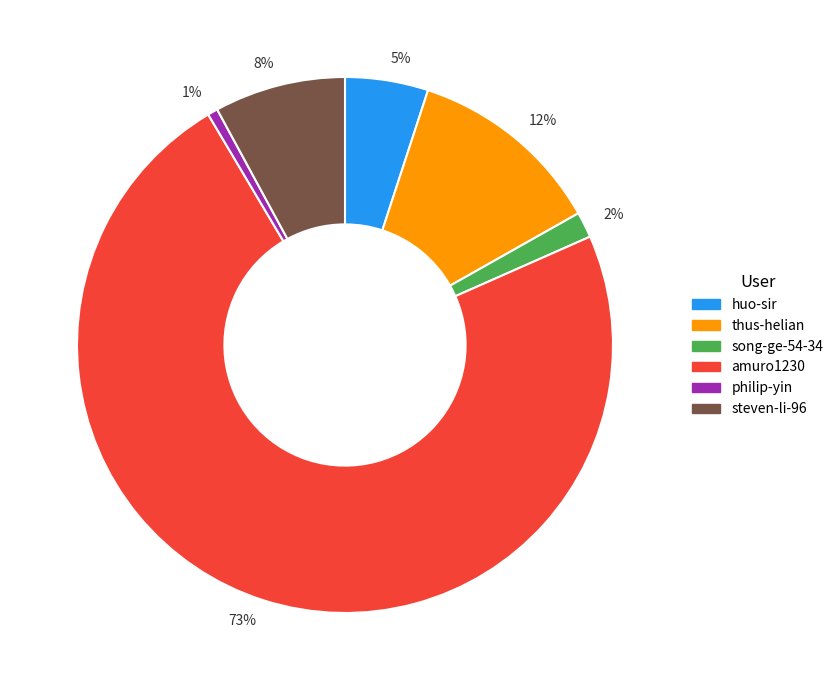

Do philip-yin and song-ge-54-34 together represent more than half of the pie?

No